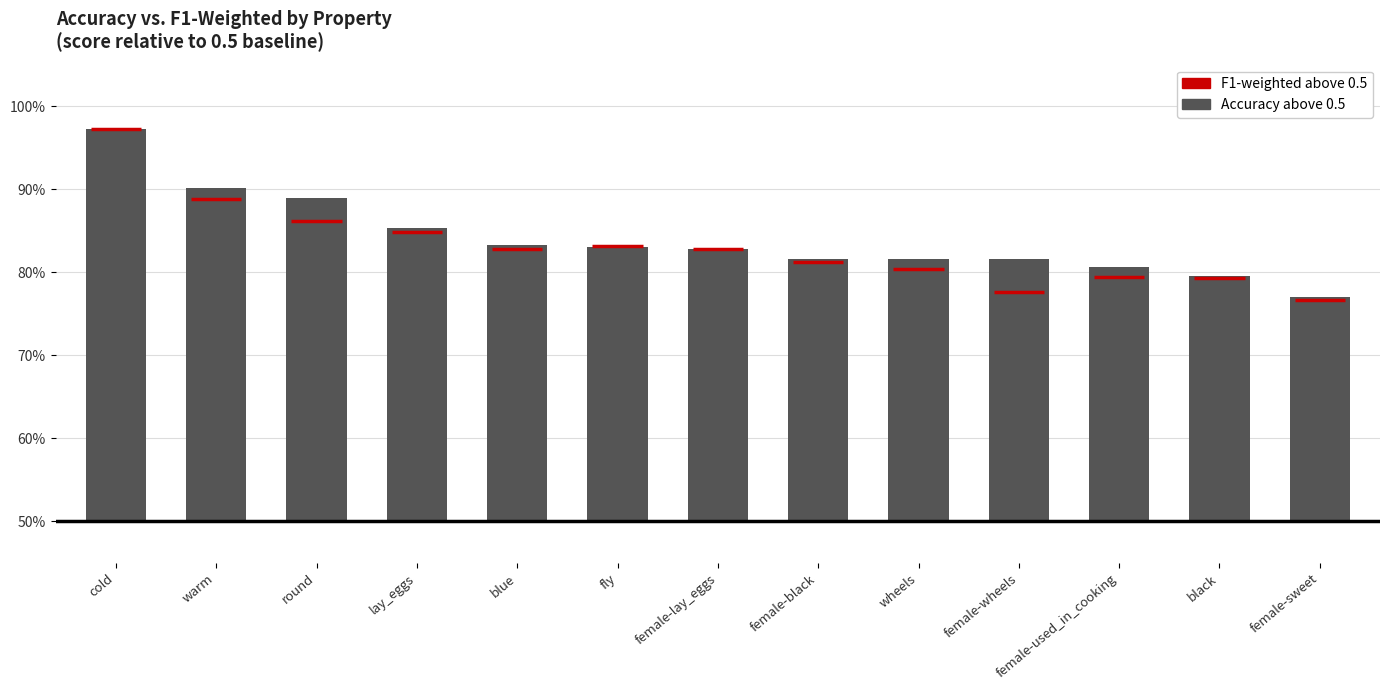

Does the chart contain stacked bars?

No